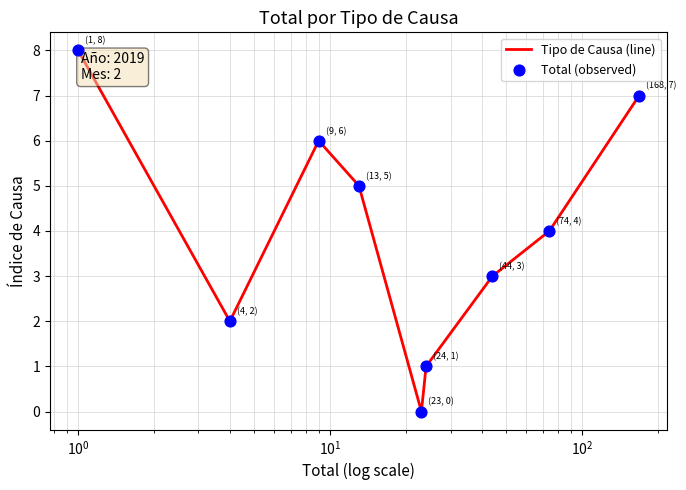

What is the difference between the maximum and minimum values?

8